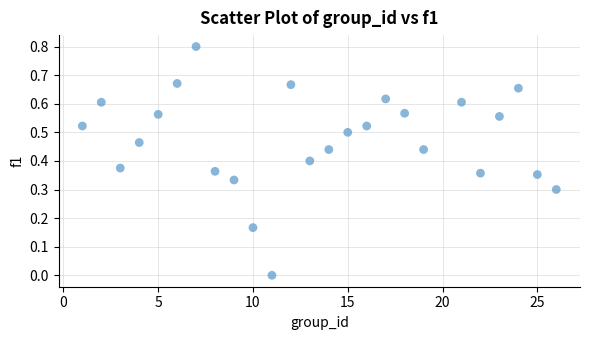

What is the range of Y values (max minus min)?

0.8